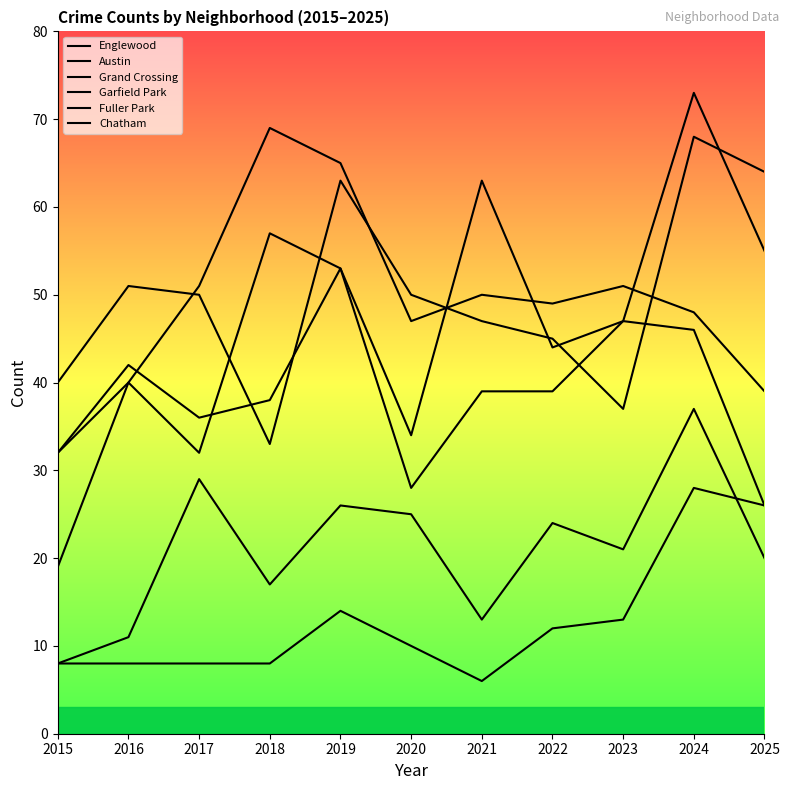

Reading left to right, transcribe all the data shown in this chart.

Englewood: 2015=40	2016=51	2017=50	2018=33	2019=63	2020=50	2021=47	2022=45	2023=37	2024=68	2025=64
Austin: 2015=32	2016=40	2017=32	2018=57	2019=53	2020=34	2021=63	2022=44	2023=47	2024=46	2025=26
Grand Crossing: 2015=32	2016=42	2017=36	2018=38	2019=53	2020=28	2021=39	2022=39	2023=47	2024=73	2025=55
Garfield Park: 2015=19	2016=40	2017=51	2018=69	2019=65	2020=47	2021=50	2022=49	2023=51	2024=48	2025=39
Fuller Park: 2015=8	2016=8	2017=8	2018=8	2019=14	2020=10	2021=6	2022=12	2023=13	2024=28	2025=26
Chatham: 2015=8	2016=11	2017=29	2018=17	2019=26	2020=25	2021=13	2022=24	2023=21	2024=37	2025=20